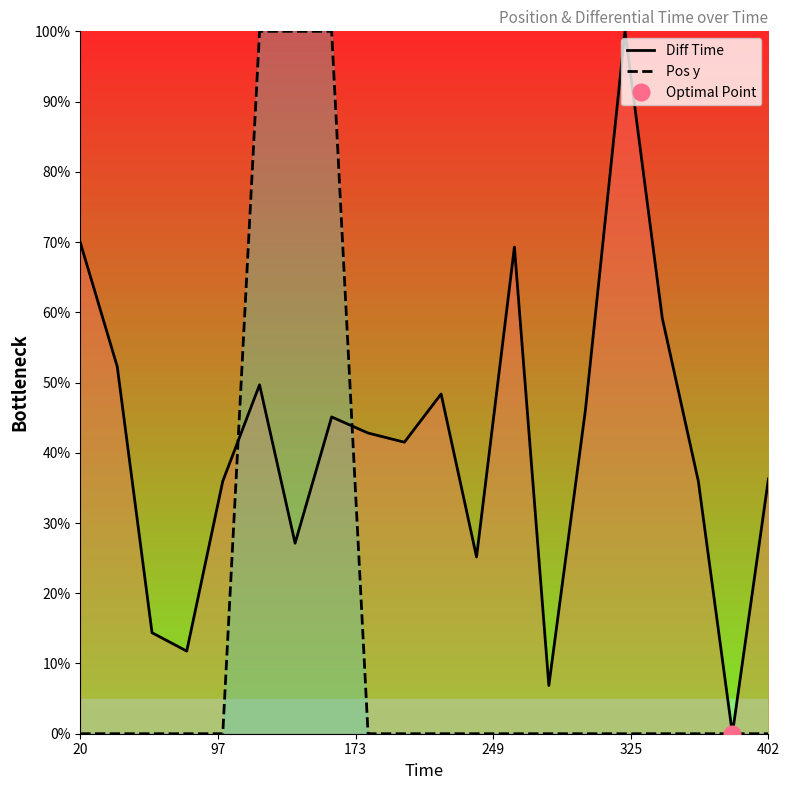

After their last crossing, which series has the higher values: Pos y or Diff Time?

Diff Time